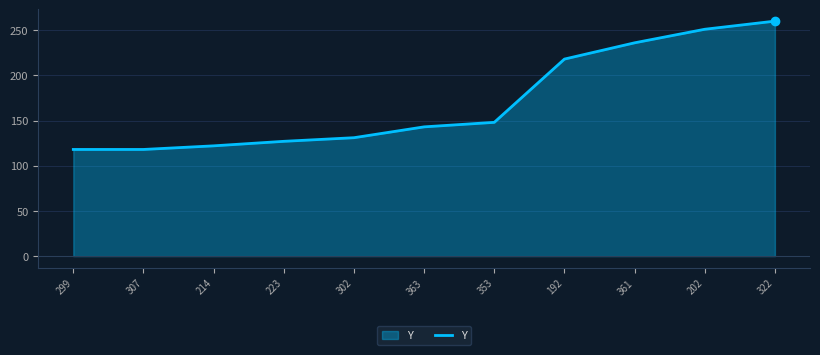

What is the smallest value displayed?

118